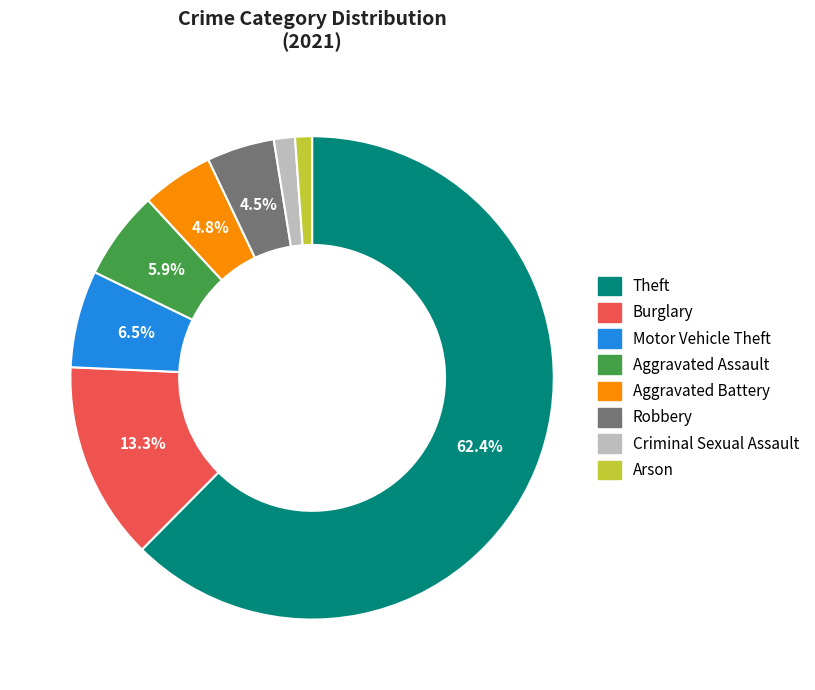

Is there any slice that represents more than half of the pie?

Yes